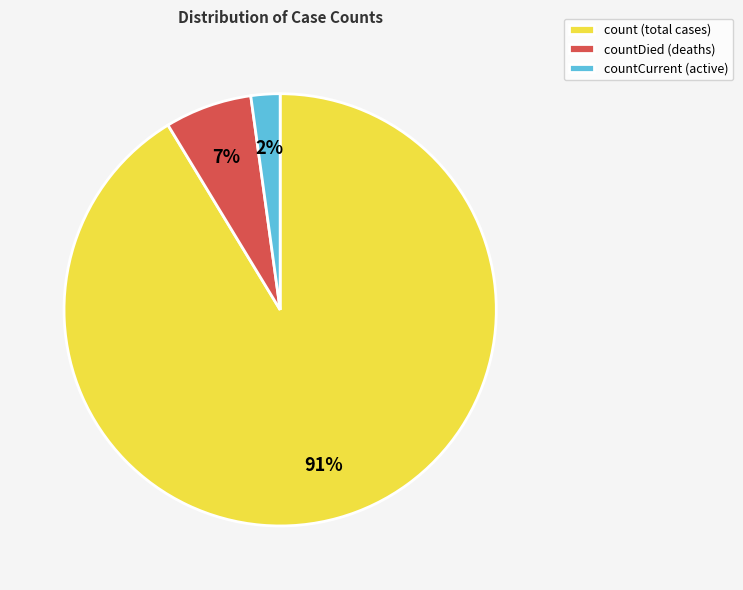

To the nearest percent, what portion does countCurrent (active) represent?

2%